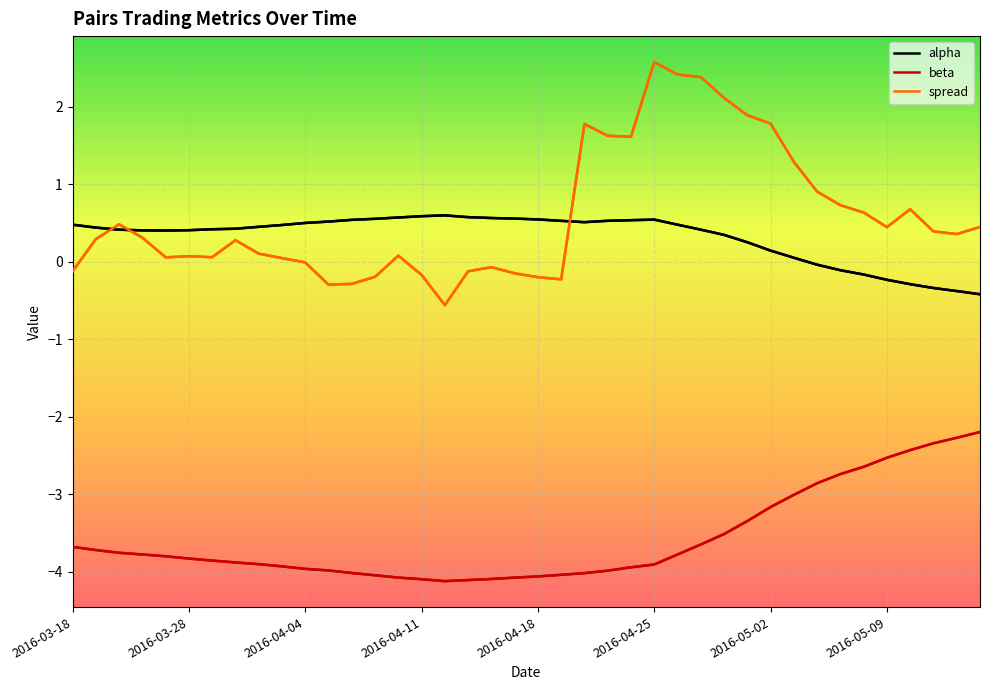

True or false: alpha and beta intersect in this chart.

False